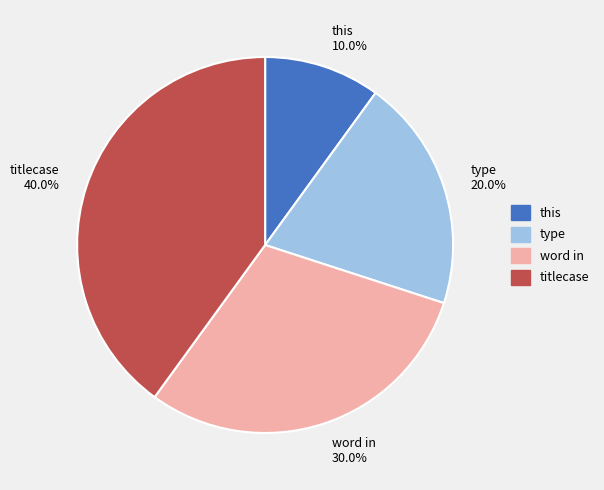

Which slice is the largest?

titlecase